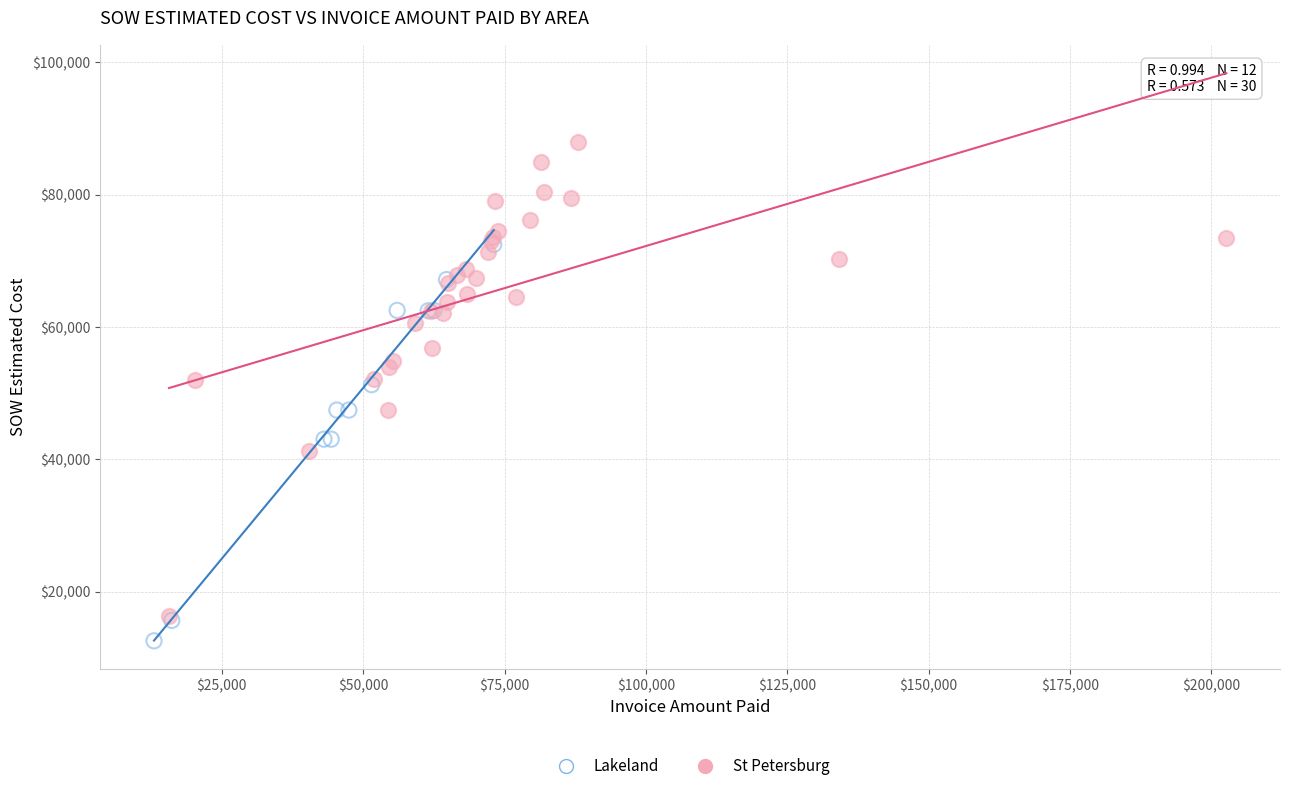

Which series reaches the maximum Y coordinate?

St Petersburg